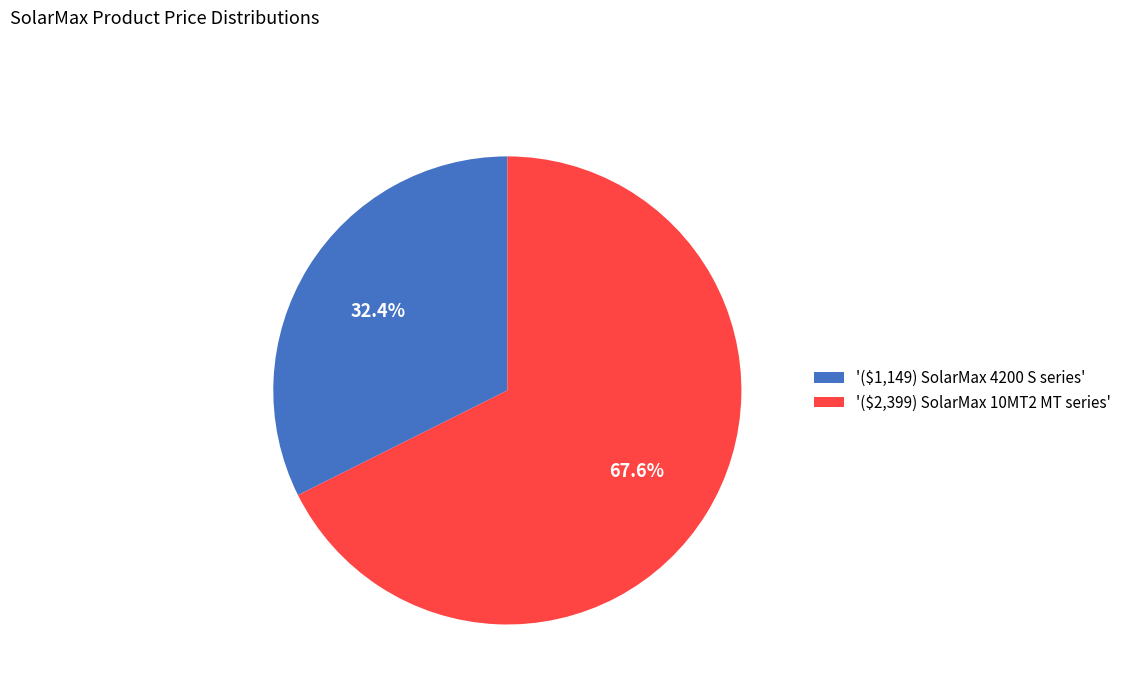

Is there any slice that represents more than half of the pie?

Yes